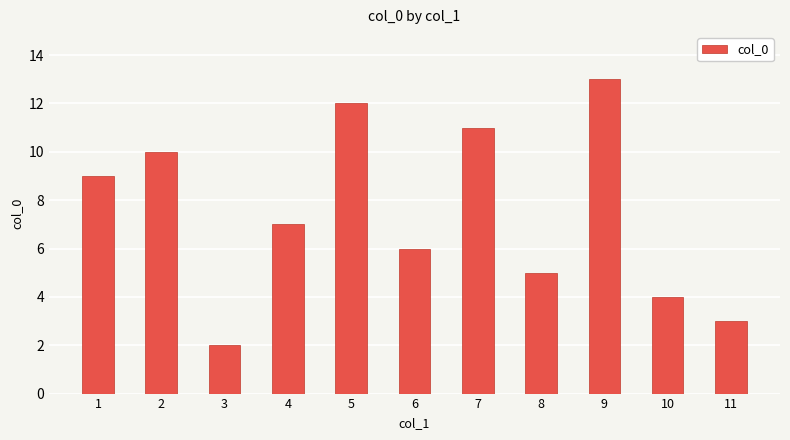

Does the chart contain any negative values?

No